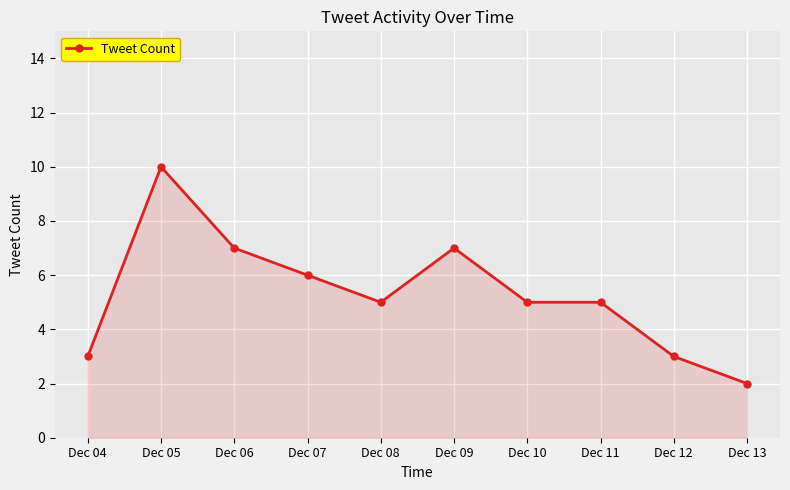

Is it true that the value at Dec 08 is 5?

True